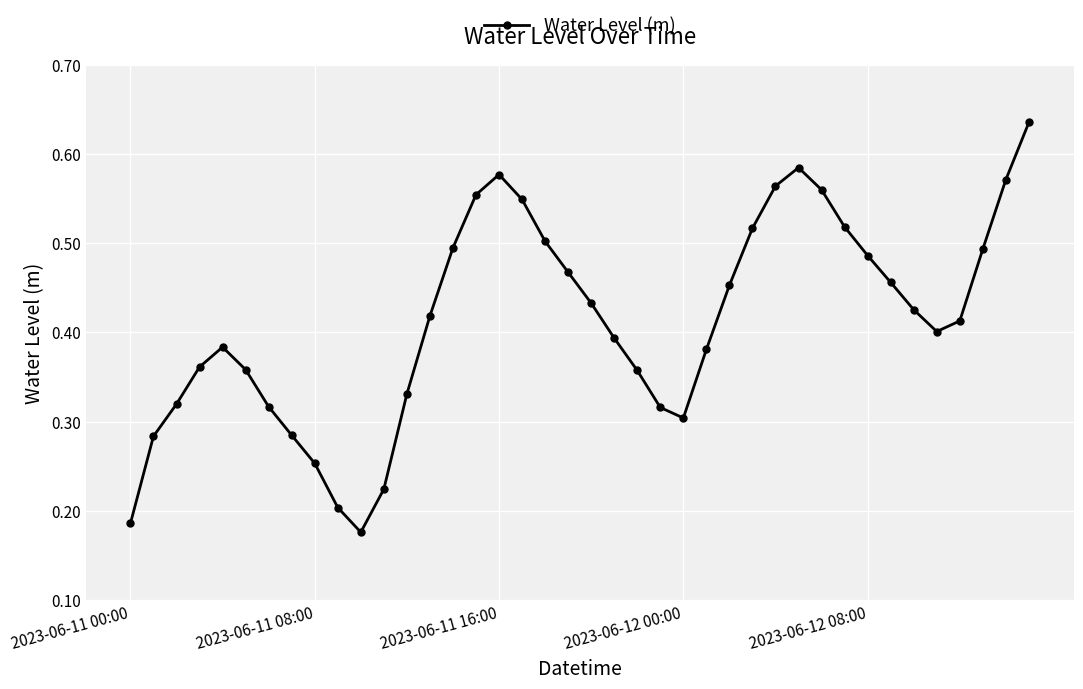

True or false: there are more than 1 points higher than both neighbors.

True